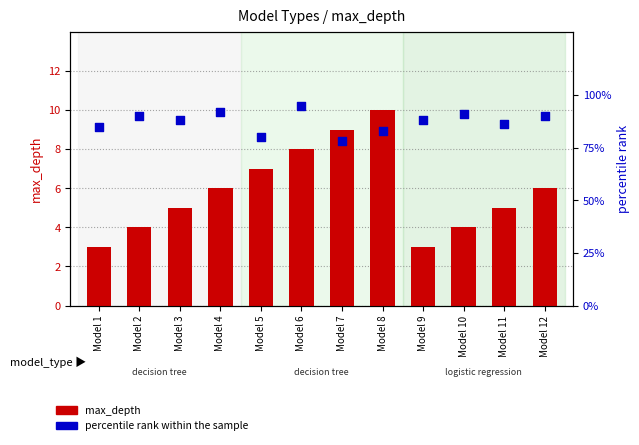

At which category is the sum across all series the highest?

Model 6